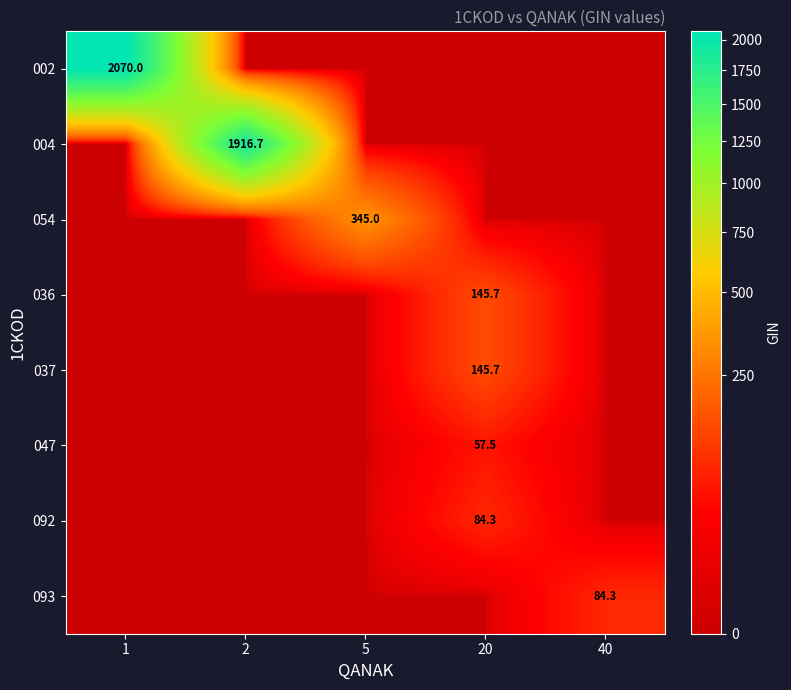

The value of 047 at 20 is 81.9. True or false?

False